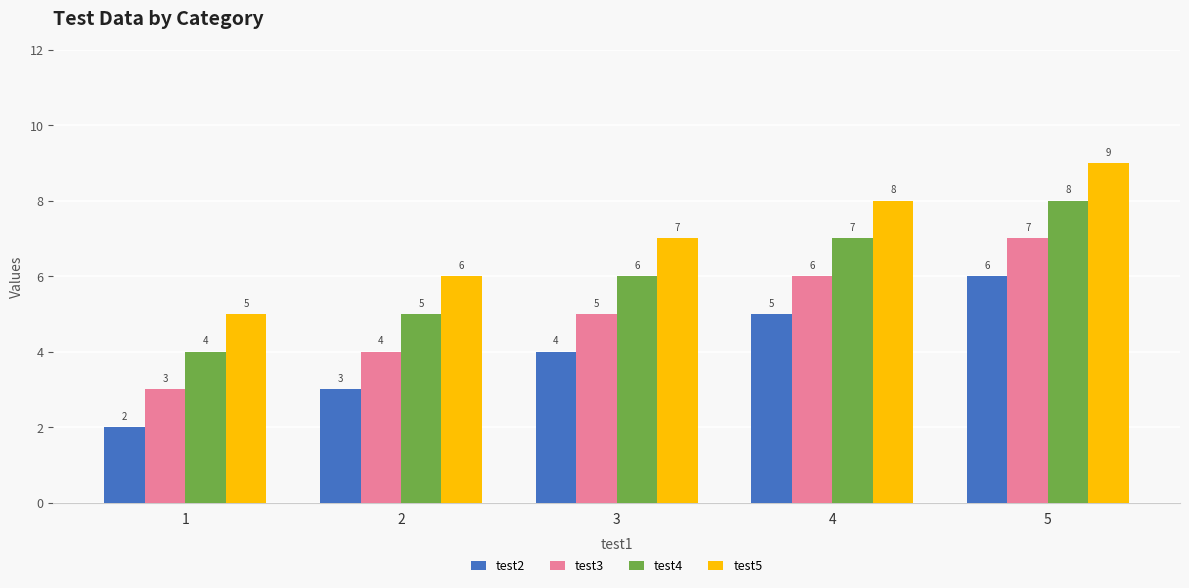

Is it true that test4 equals 6 at 1?

False